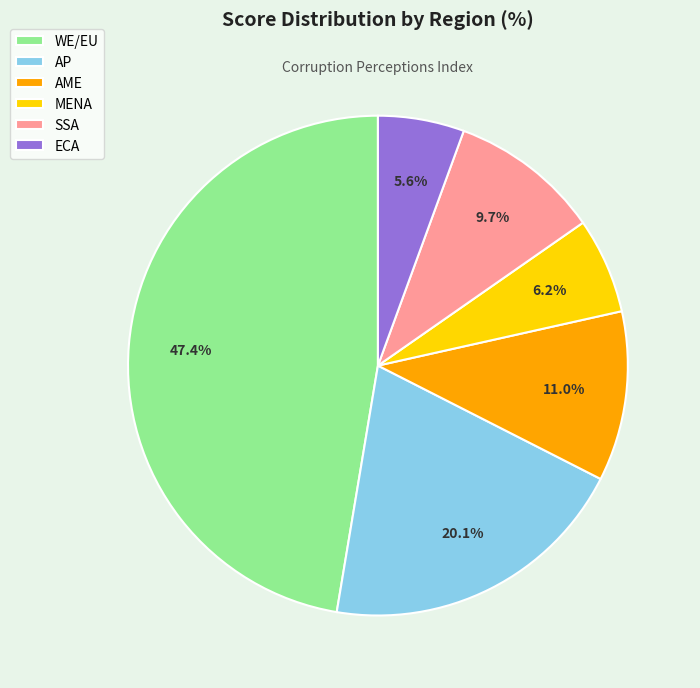

What percentage is NOT represented by ECA?

94.4%